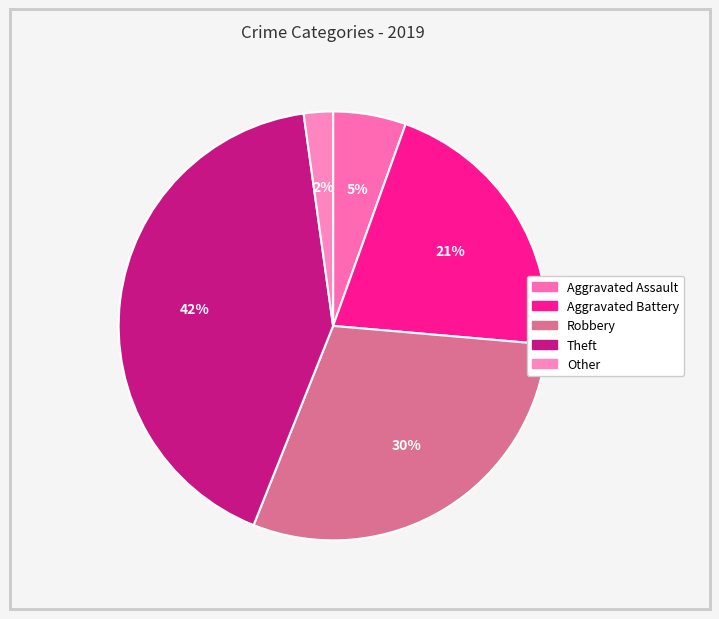

How many segments does this pie chart have?

5